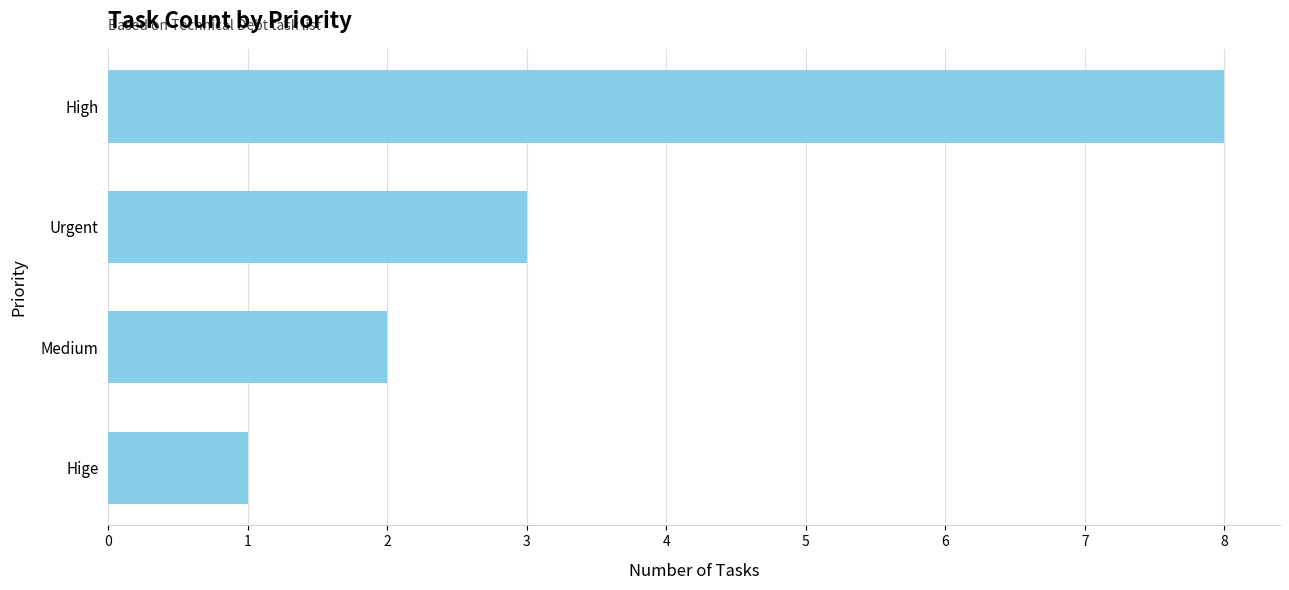

What is the difference between the maximum and minimum values?

7